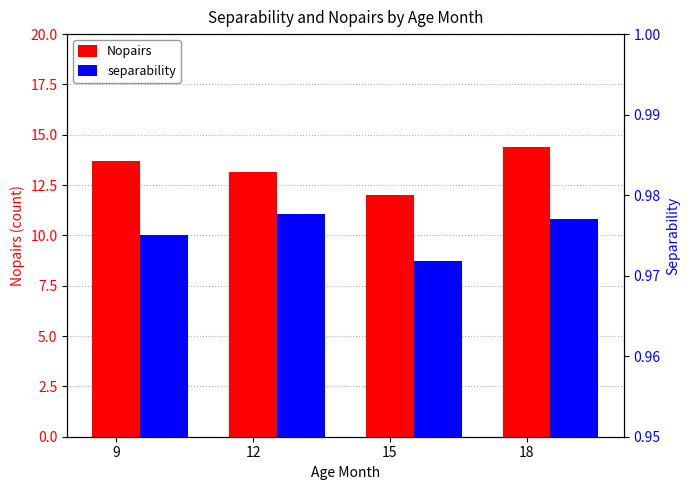

At which category is the sum across all series the highest?

18